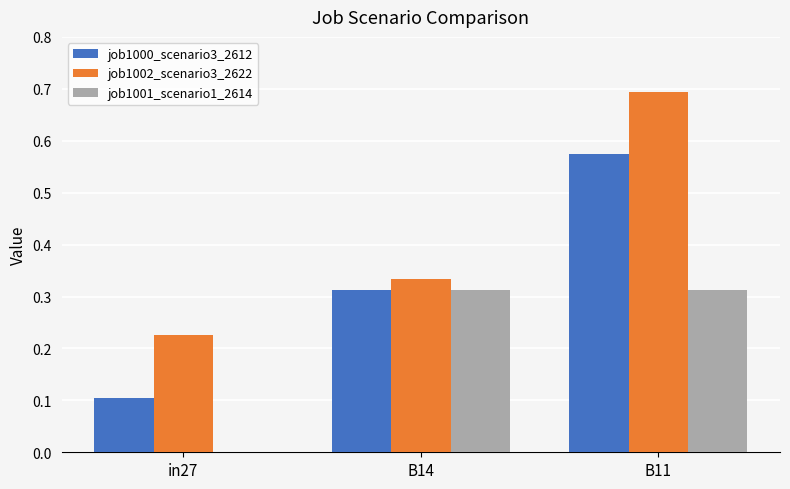

How many groups of bars are there?

3